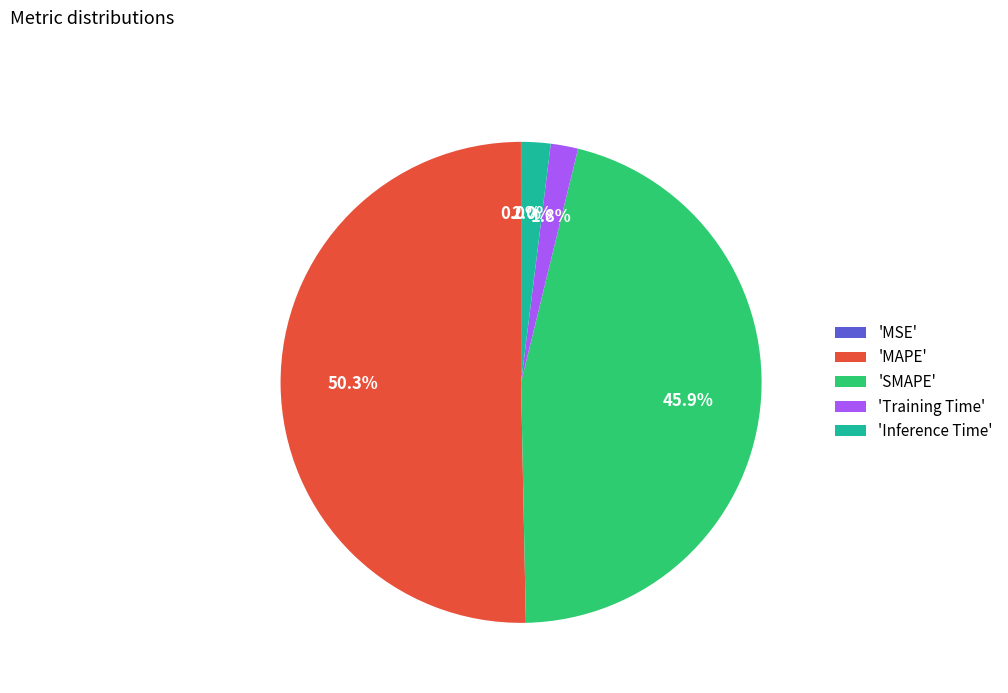

Combined, do 'Inference Time' and 'MAPE' account for over 50%?

Yes